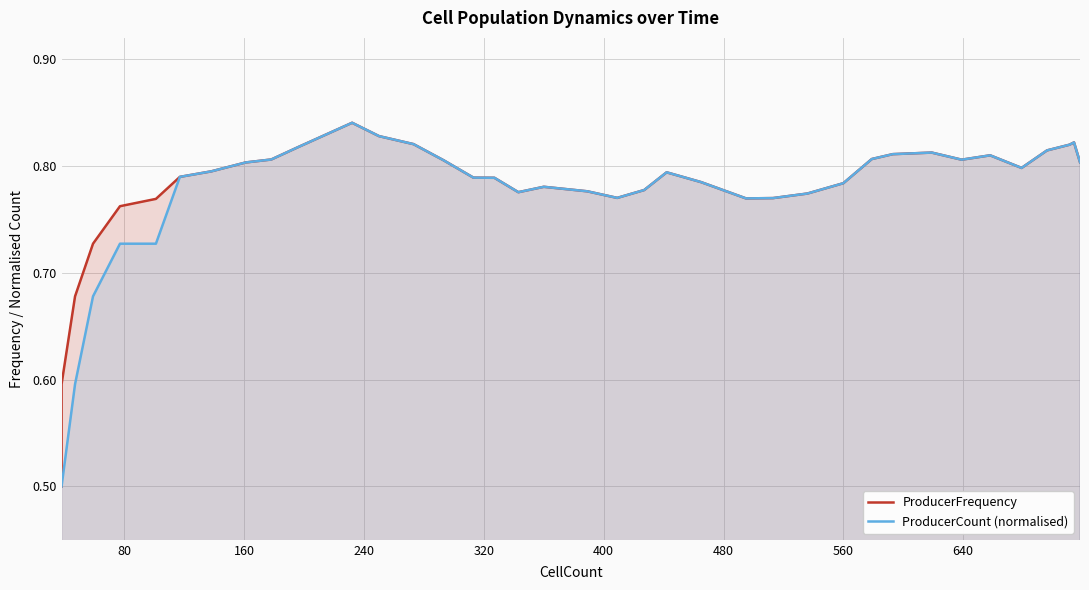

Is it true that ProducerCount (normalised) equals 1.5 at 13?

False